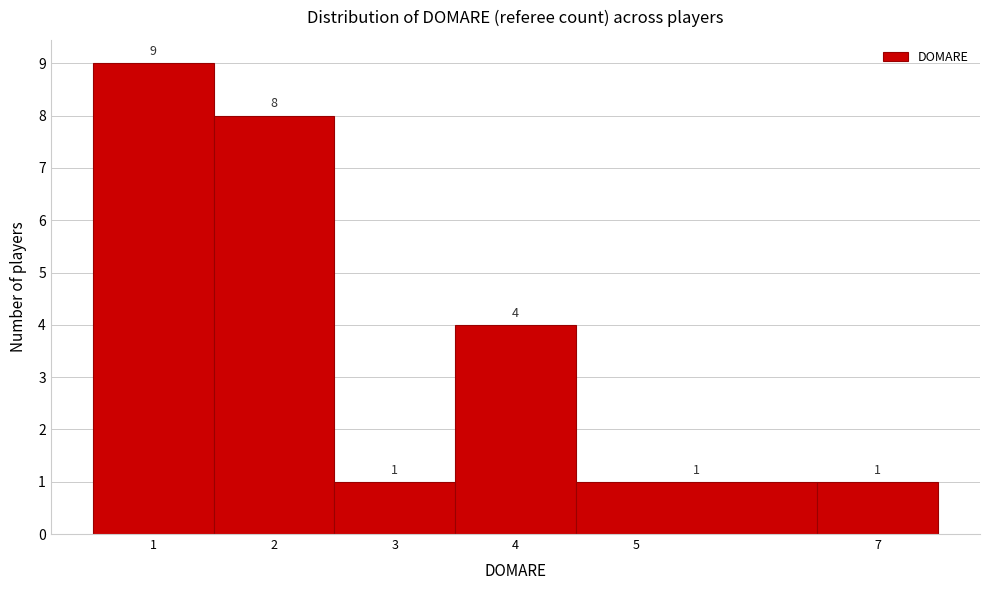

What is the height of the bar covering 4.5 to 6.5 on the x-axis?

1